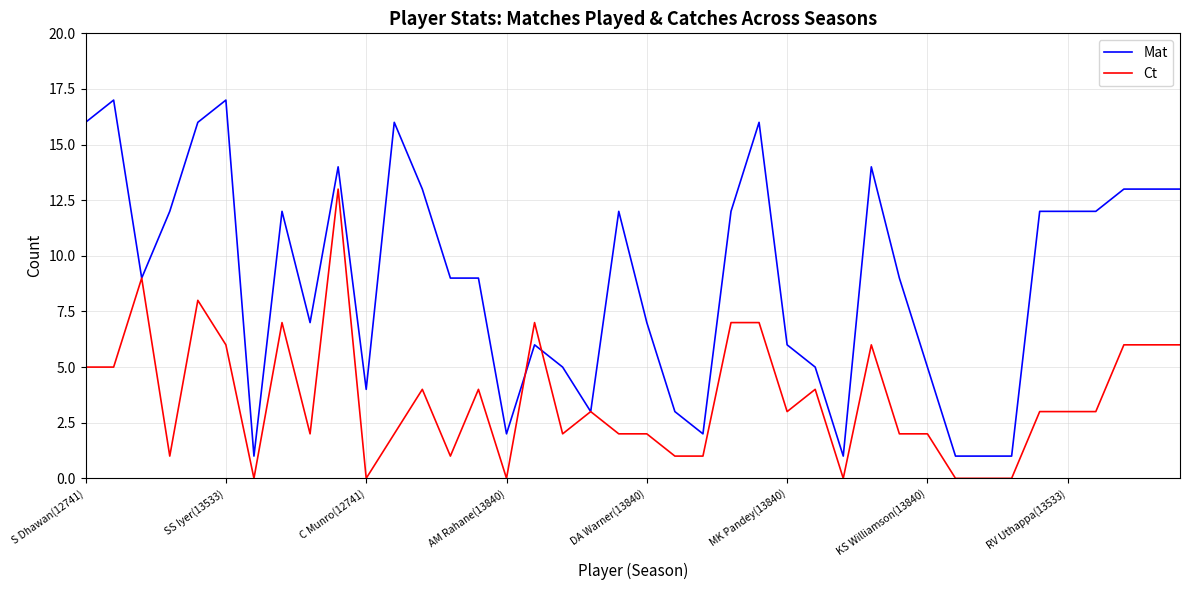

Rank the series by their average value, from lowest to highest.

Ct, Mat